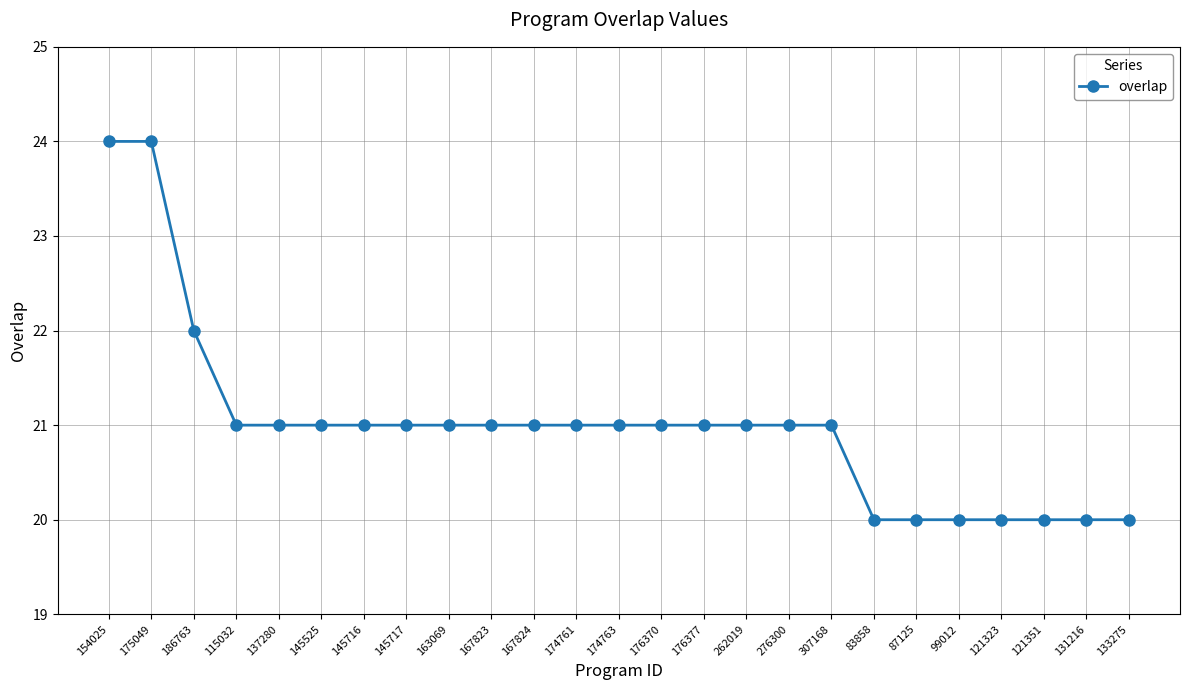

Is it true that the value at 121323 is 20?

True